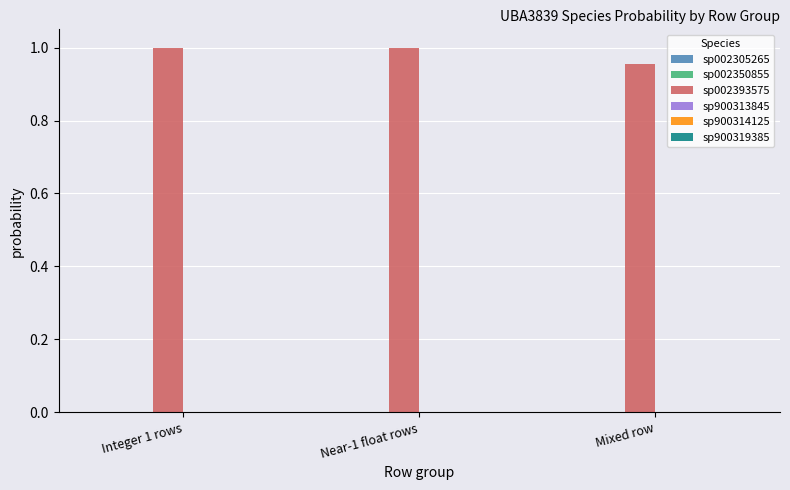

How many series are shown in this chart?

6